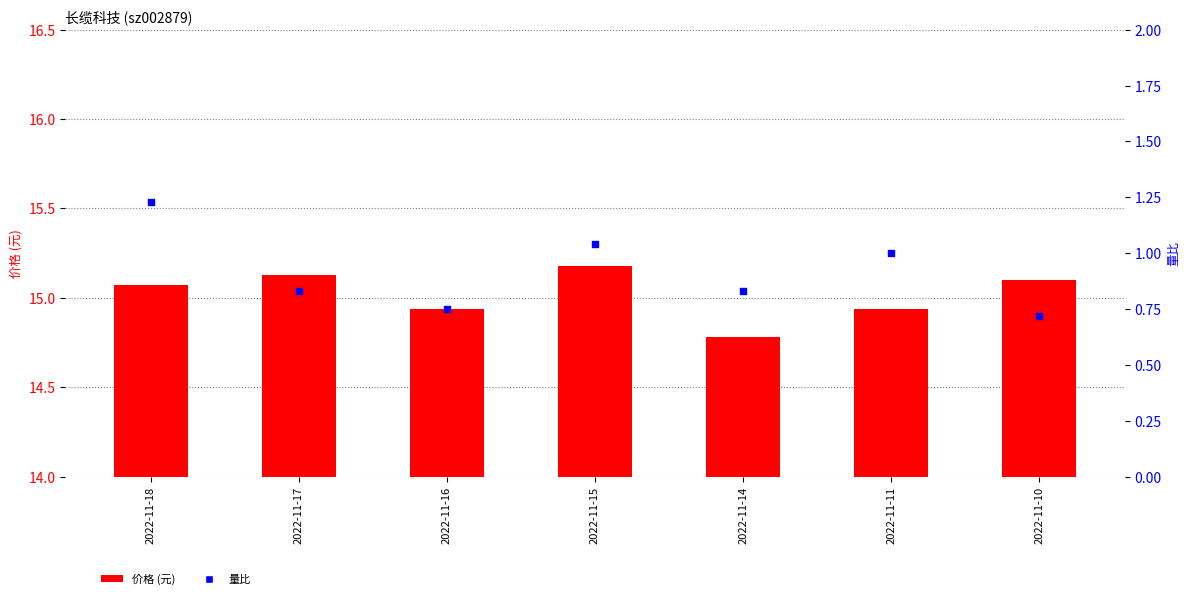

Which series contains the highest Y value?

价格 (元)